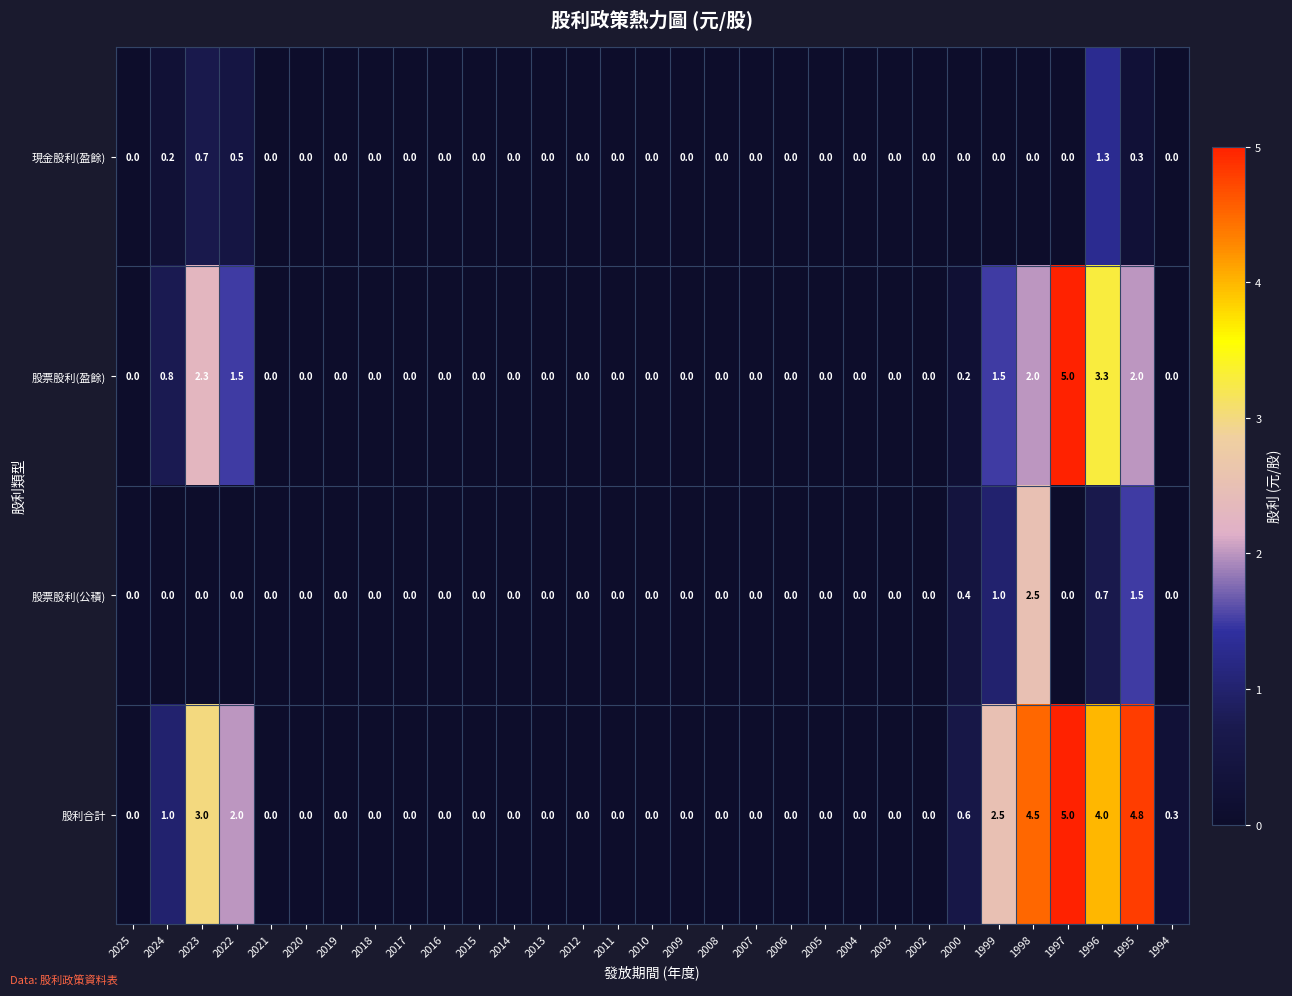

At which category does the chart reach its peak across all series?

1997